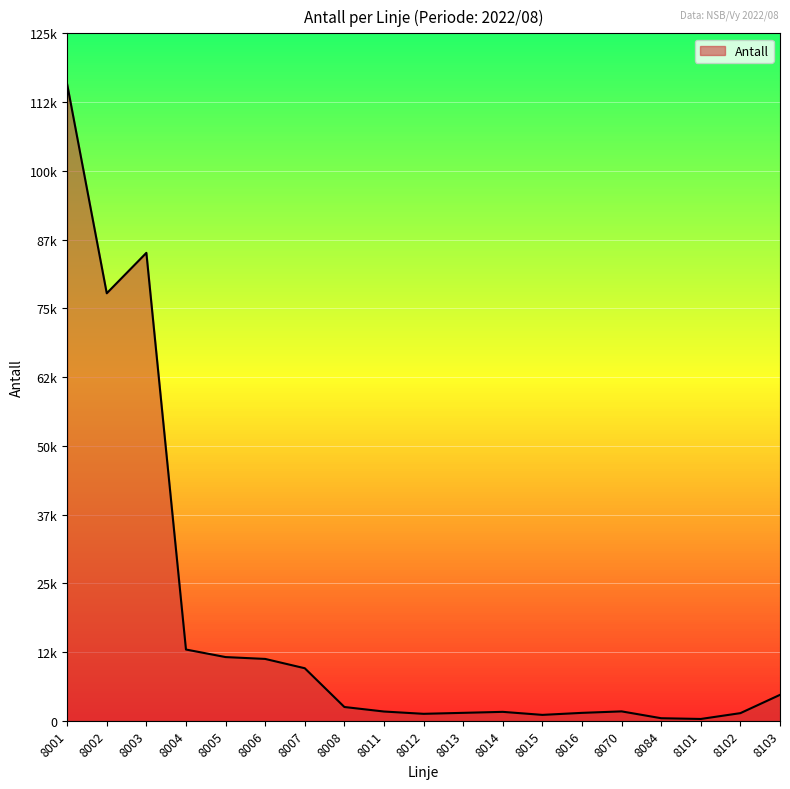

Reading left to right, transcribe all the data shown in this chart.

8001=115839	8002=77797	8003=85155	8004=12961	8005=11586	8006=11249	8007=9553	8008=2500	8011=1676	8012=1258	8013=1436	8014=1615	8015=1064	8016=1432	8070=1702	8084=456	8101=321	8102=1382	8103=4712